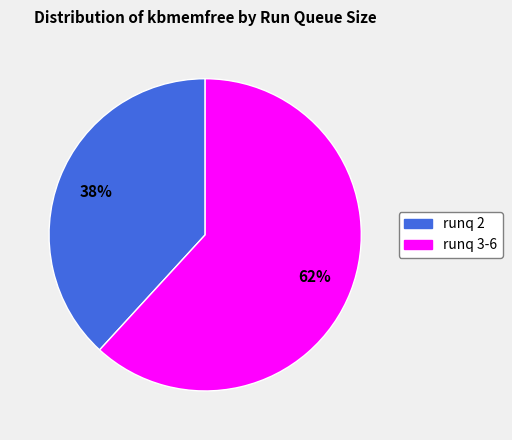

Does any single category account for the majority?

Yes